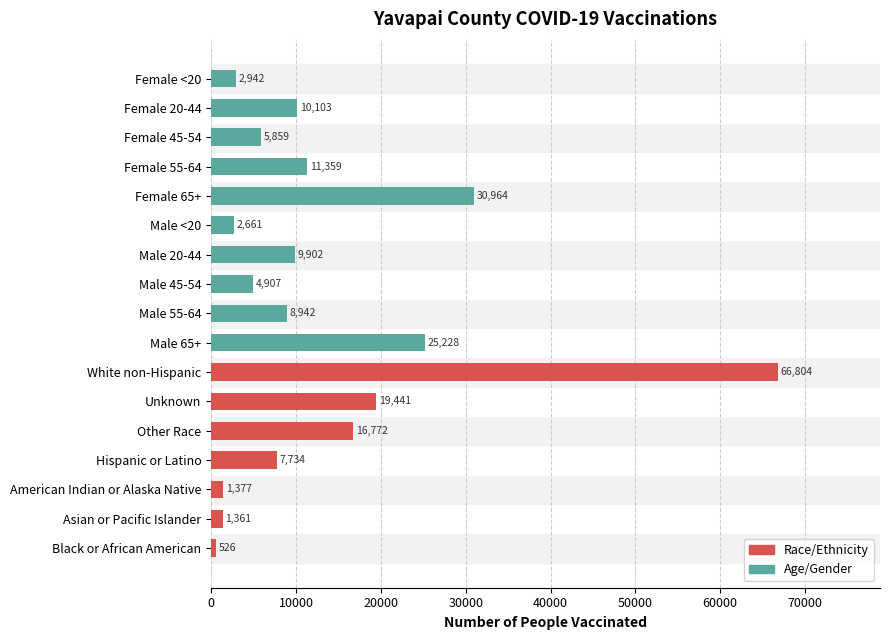

Approximately how many times larger is the value at Asian or Pacific Islander compared to Male 65+?

0.1